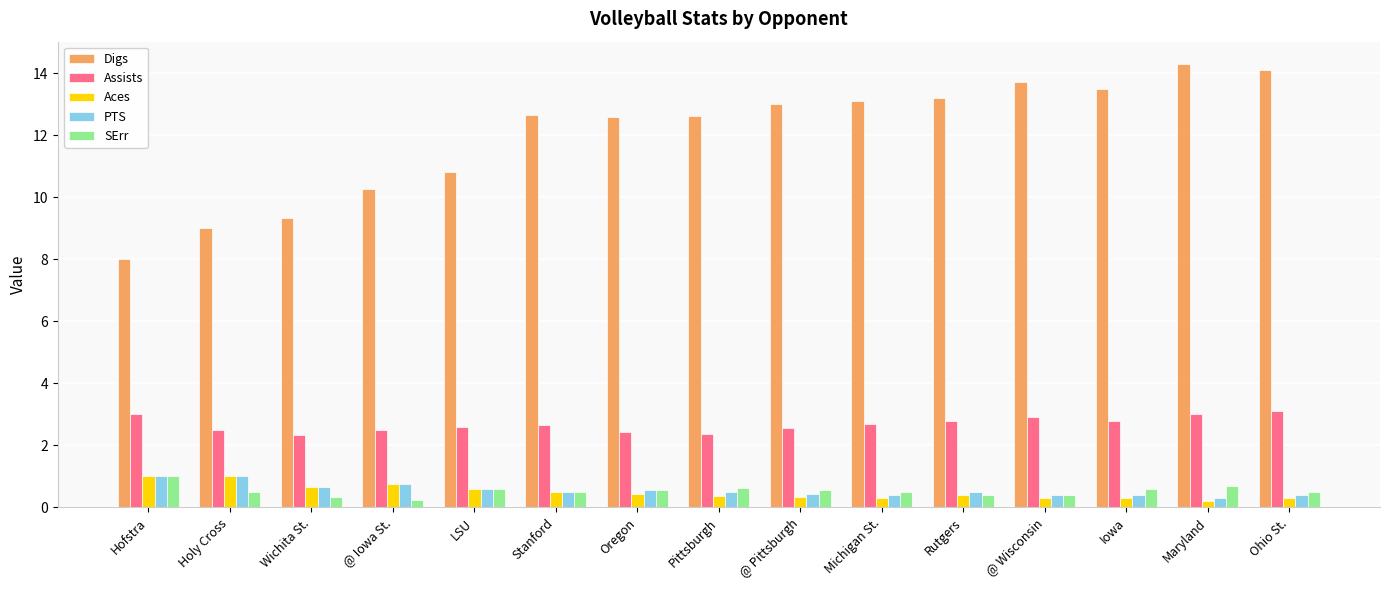

What position from the left is Maryland?

14